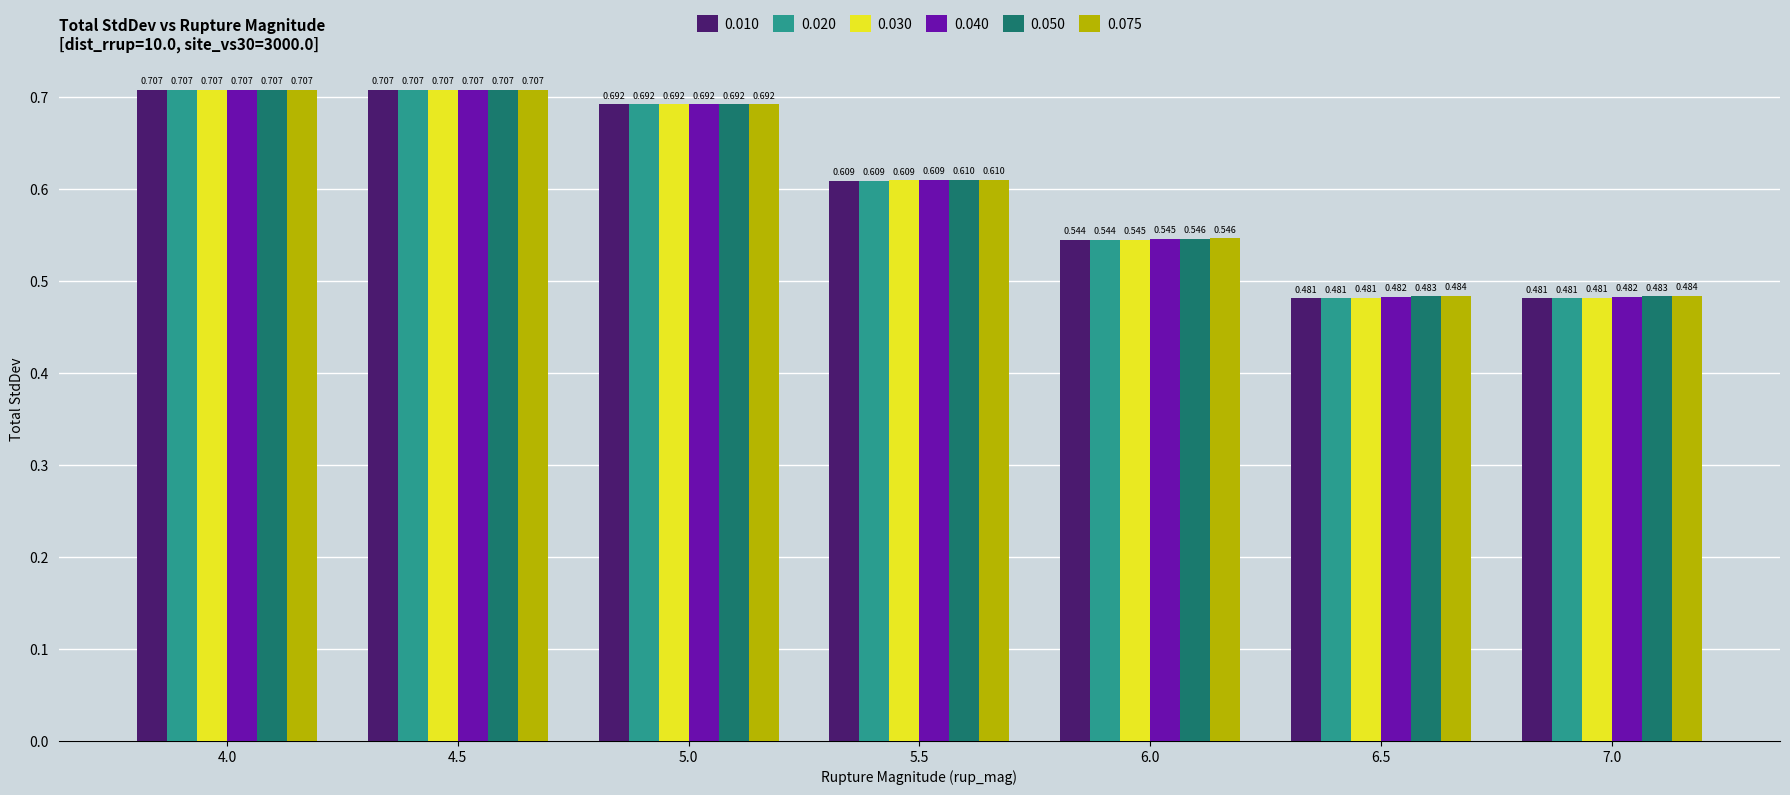

What are all the series names shown in the legend?

0.010, 0.020, 0.030, 0.040, 0.050, 0.075